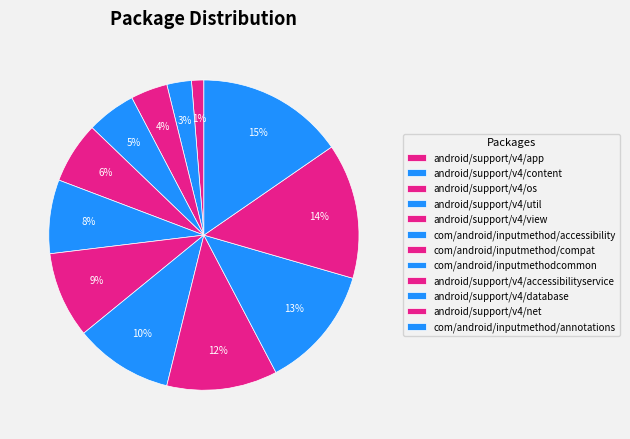

To the nearest percent, what is the combined percentage of com/android/inputmethod/compat and android/support/v4/view?

15%